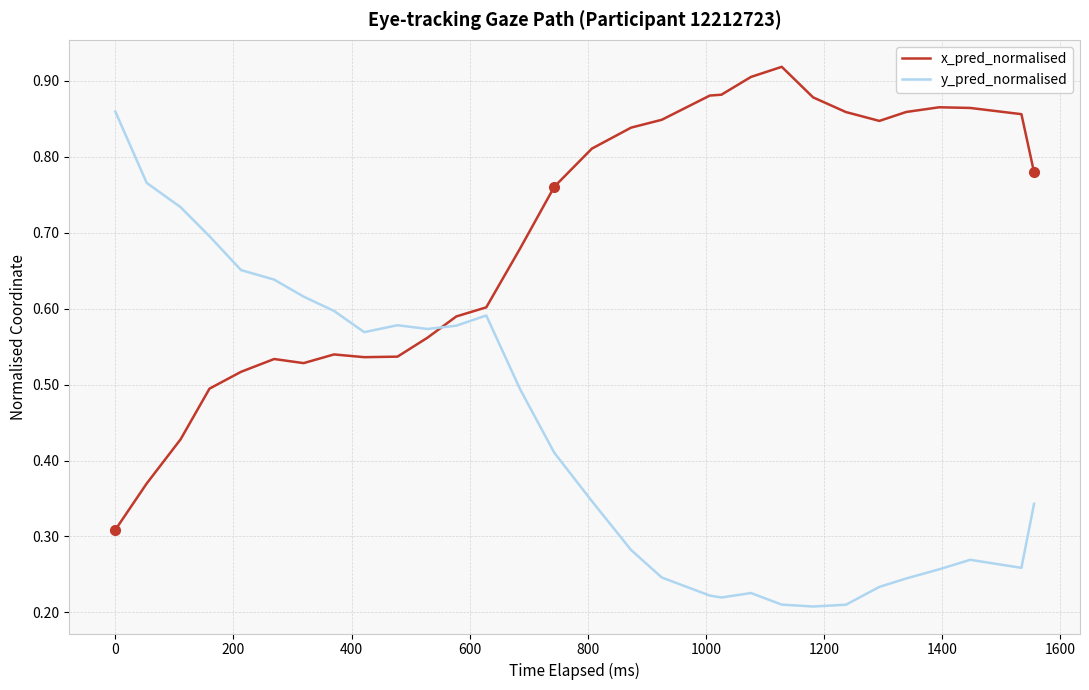

Which series has the largest total across all categories?

x_pred_normalised